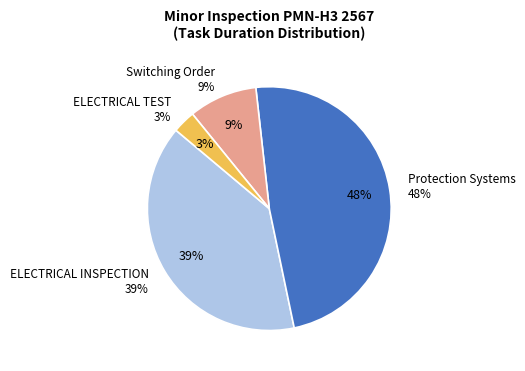

Which has a higher value, Protection Systems or Protection Systems?

Protection Systems